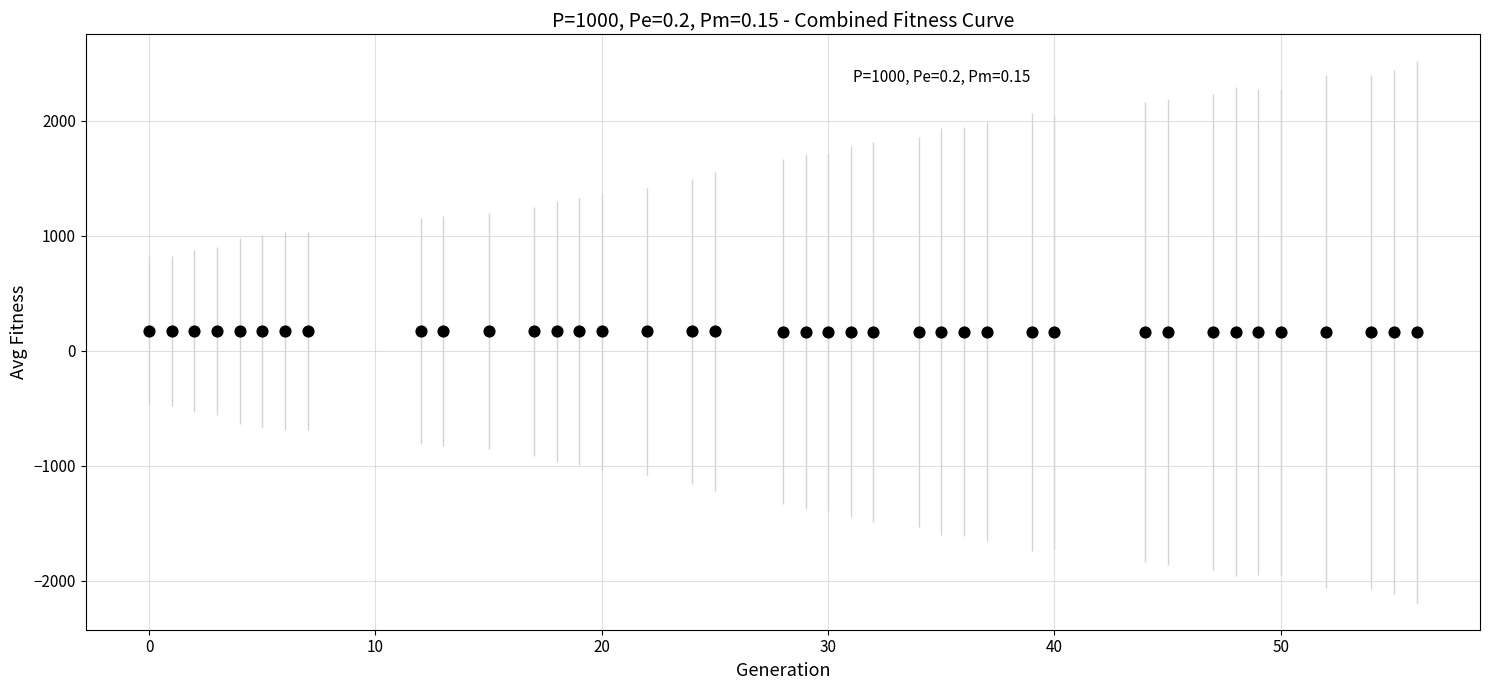

What is the range of Y values (max minus min)?

10.8